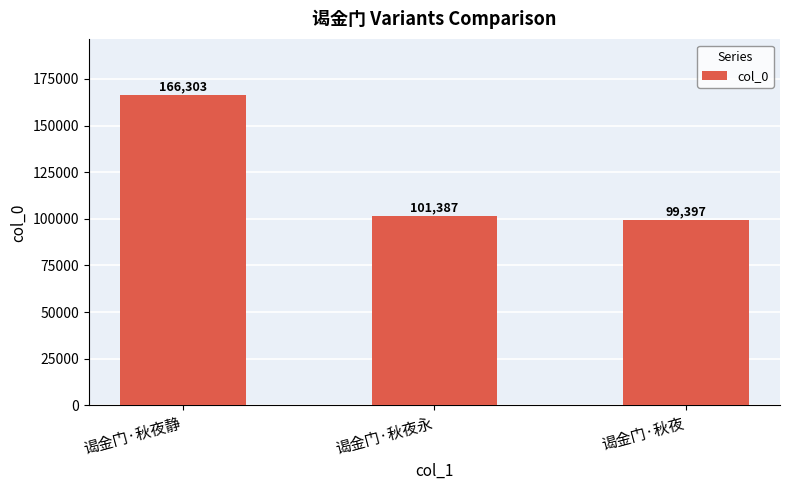

What is the value of the 2nd bar from the left?

101387